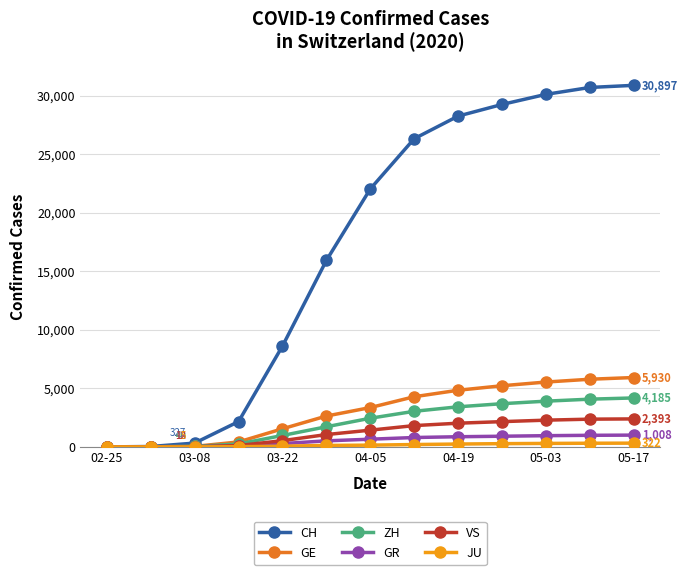

Which series has the widest spread of values?

CH